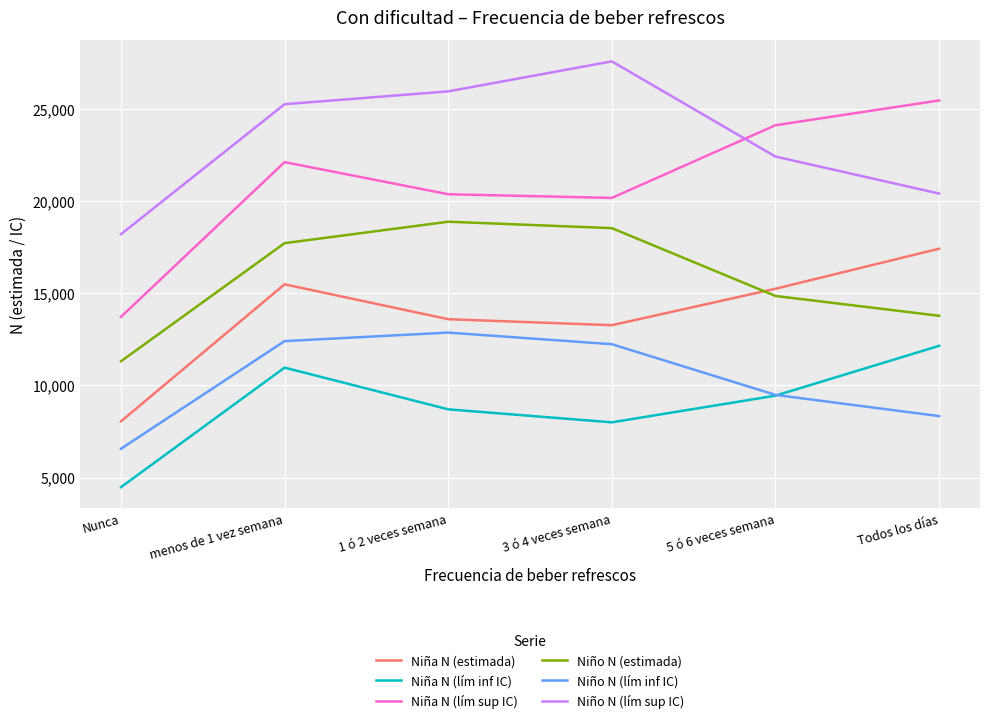

True or false: Niño N (lím inf IC) and Niño N (estimada) intersect in this chart.

False